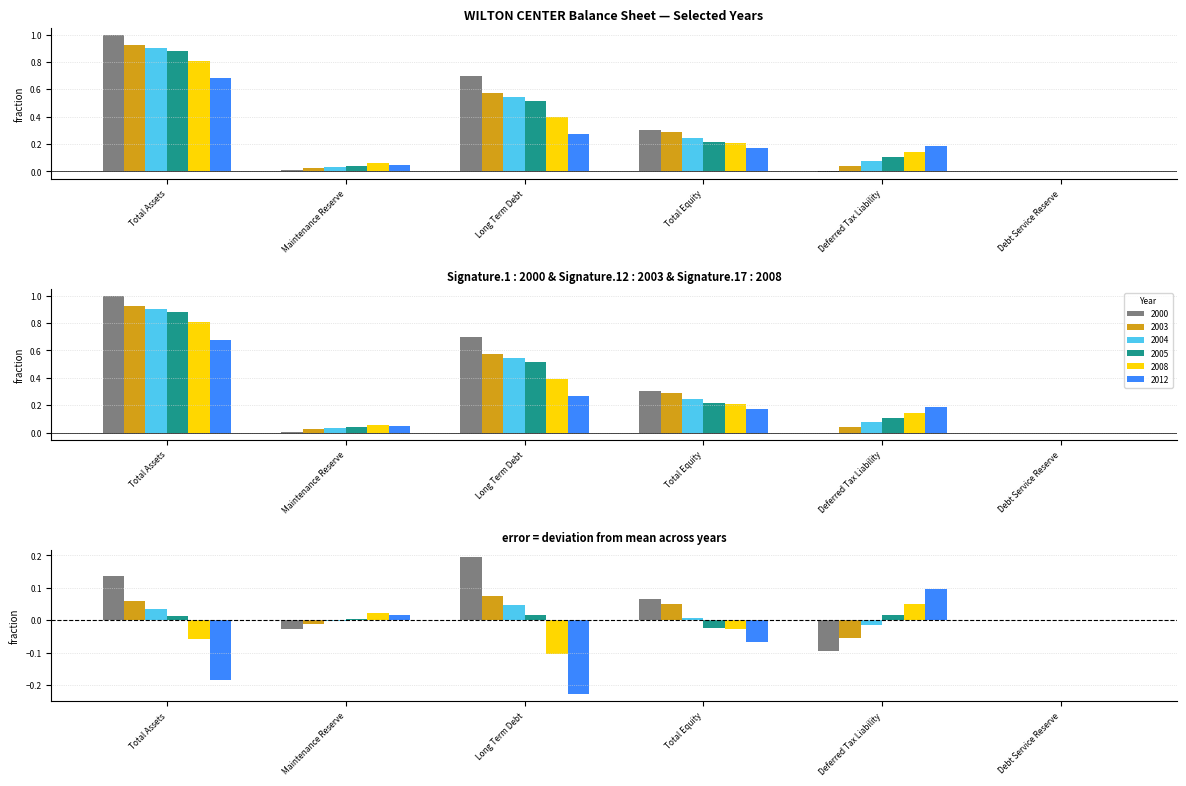

How many bars are there in each group?

6